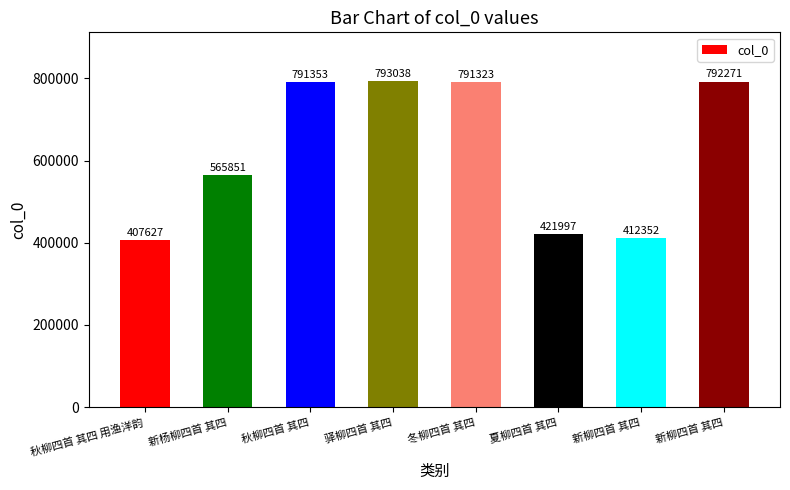

How many bars are there in total?

8